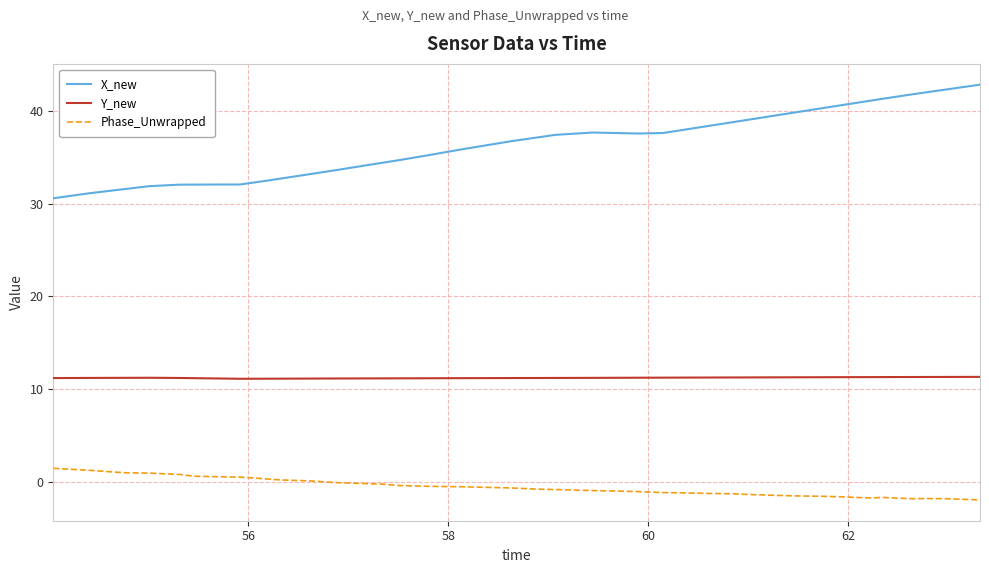

What is the lowest value of the X_new series?

30.6